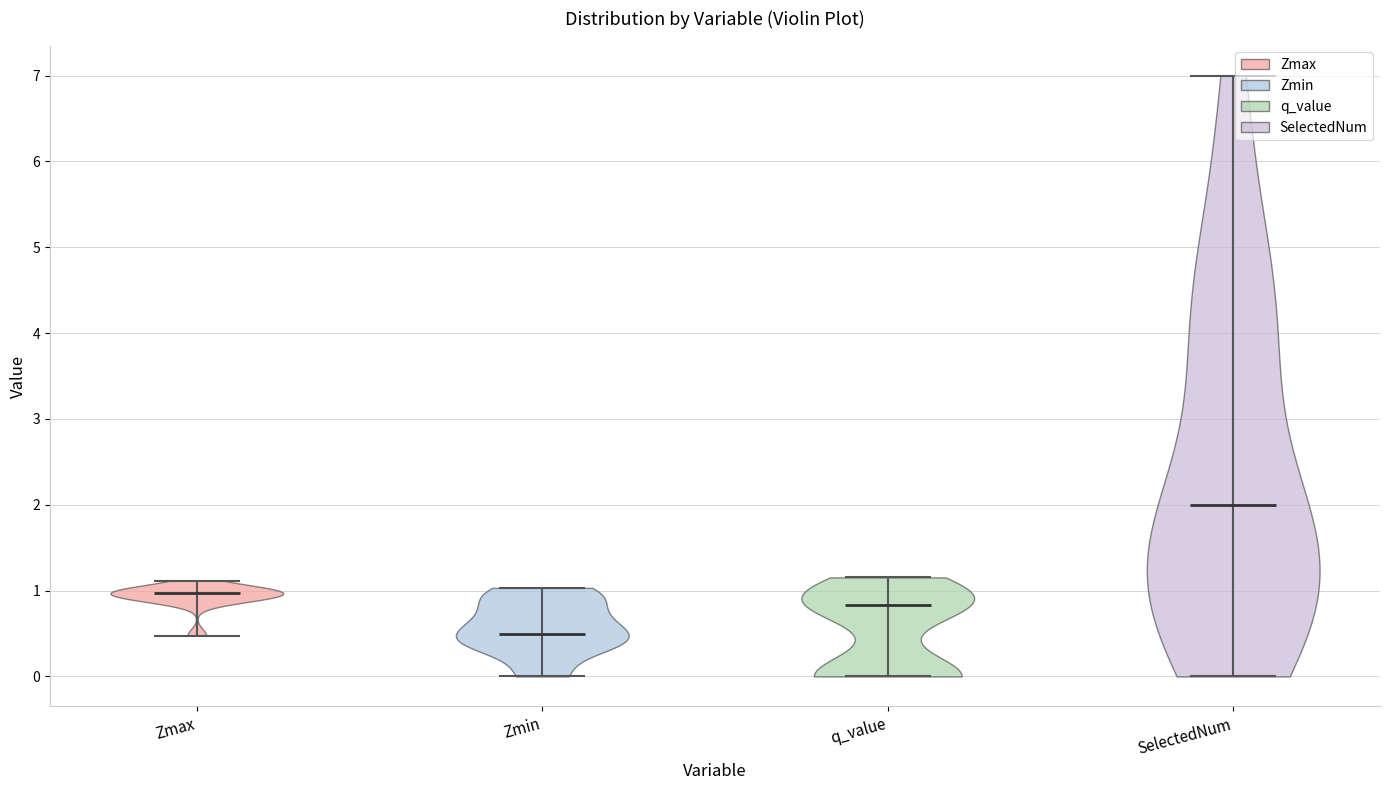

Which violin has the lowest median line?

Zmin